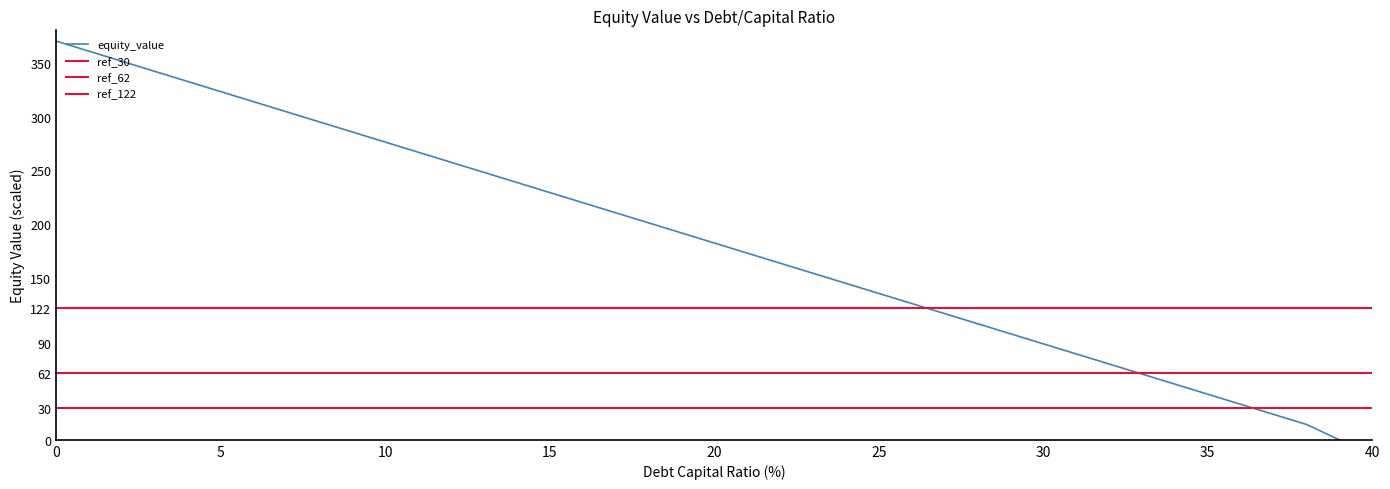

What is the label of the 25th point from the left?

15